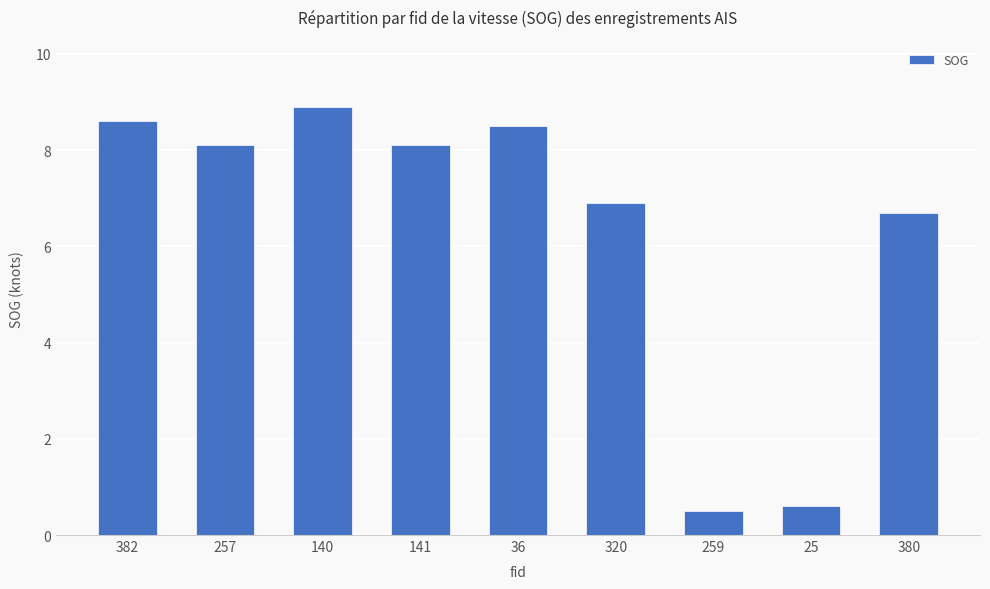

What is the label of the 1st bar from the right?

380